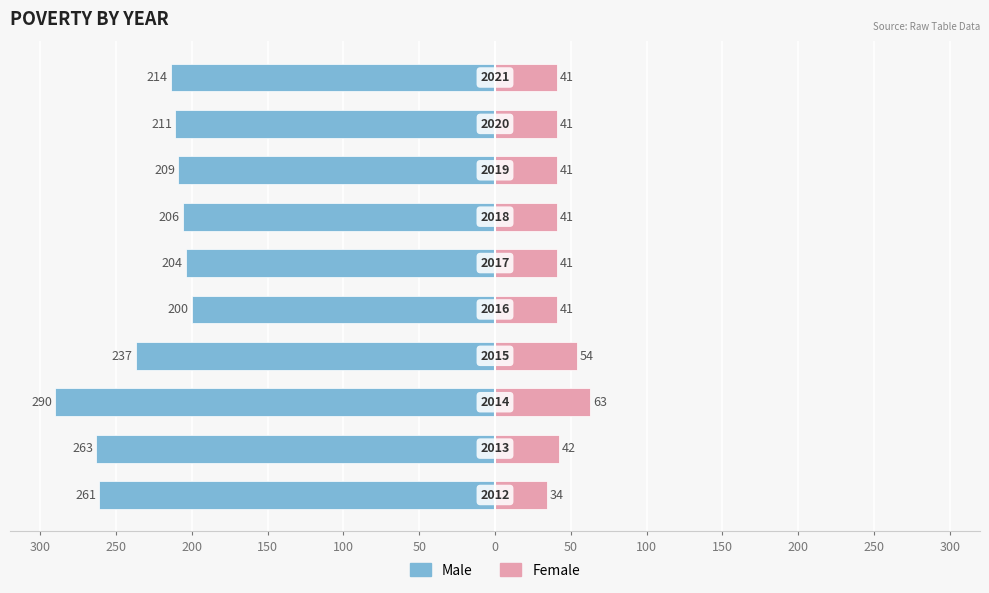

What is the average value of the Male series?

-230